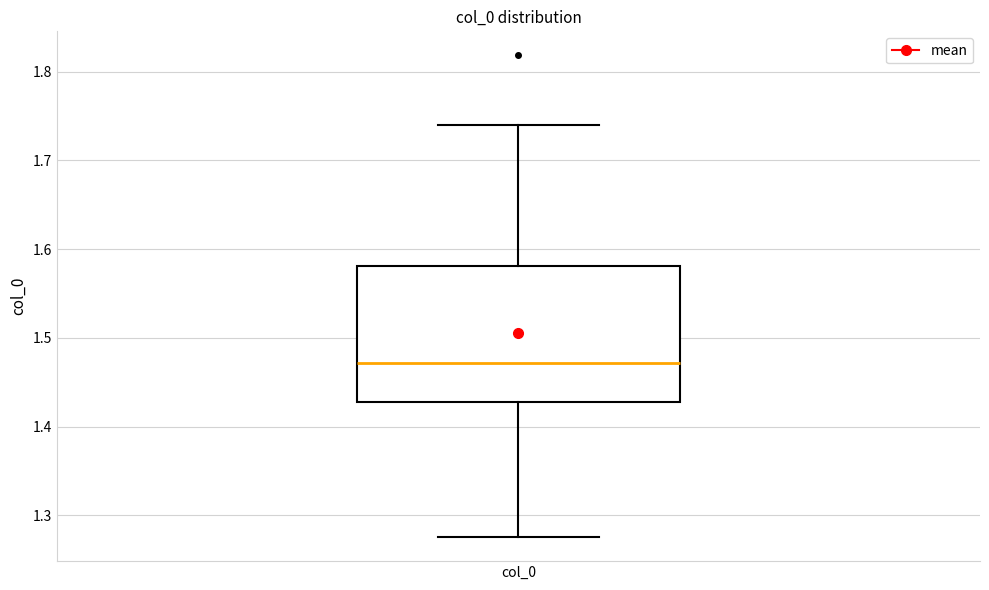

Read this box plot against the y-axis: the position of the median line, the range covered by the box, and the ends of both whiskers. The values are not printed on the chart, so give them approximately, as read against the axis.

median 1.47, box 1.43 to 1.58, whiskers 1.28 to 1.74